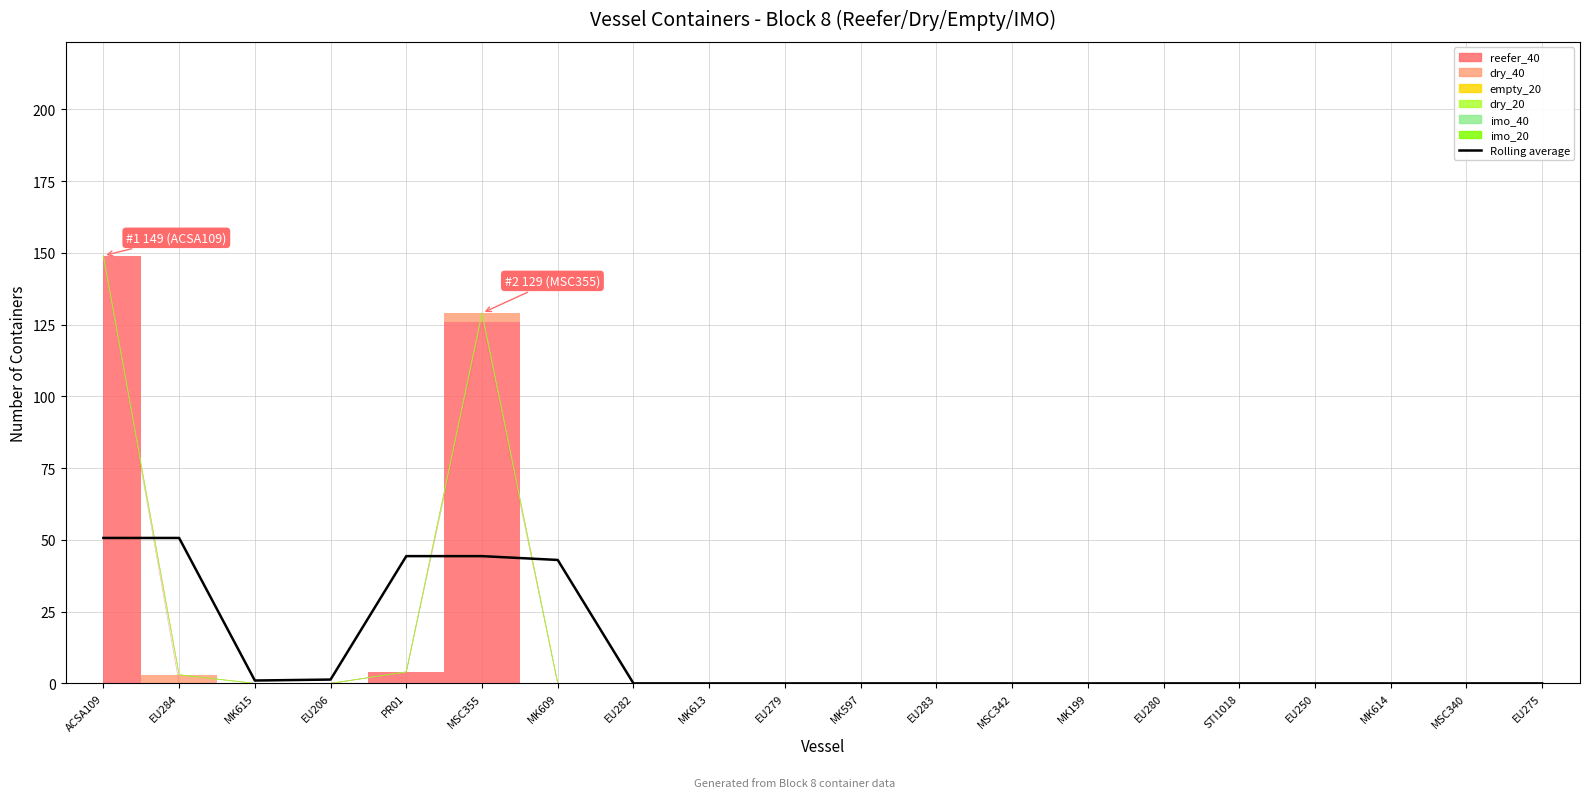

Reading right to left, what are all the values shown in this chart?

0.0	0.0	0.0	0.0	0.0	0.0	0.0	0.0	0.0	0.0	0.0	0.0	0.0	43.0	44.3	44.3	1.3	1.0	50.7	50.7